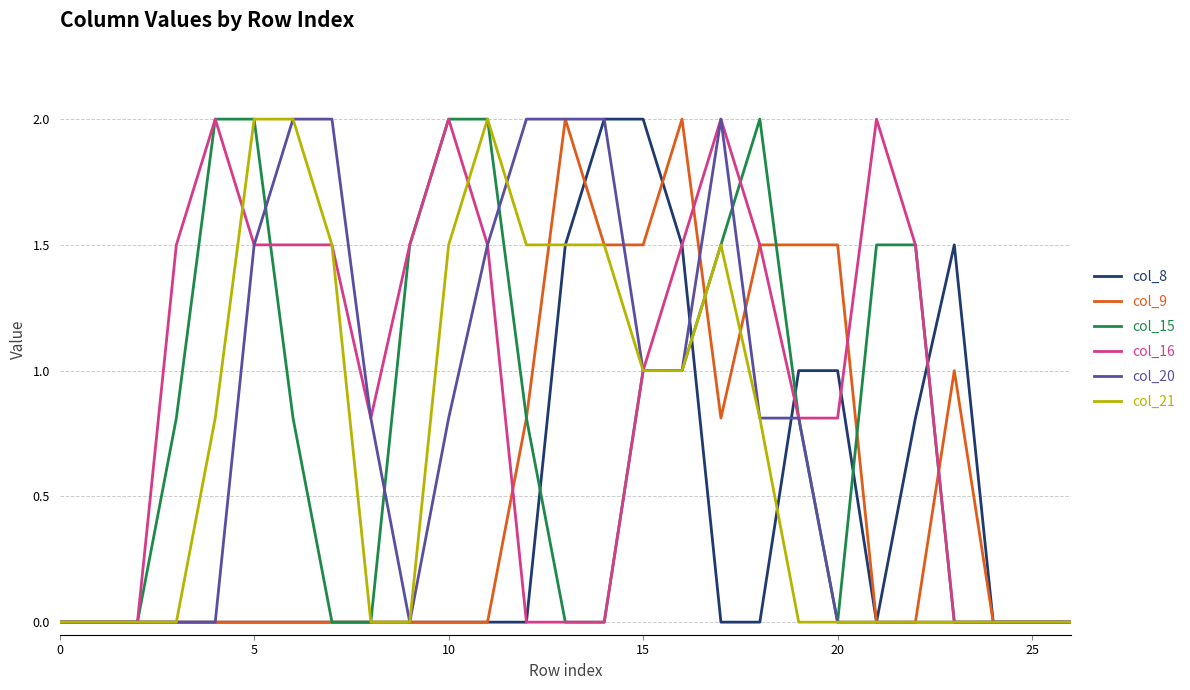

Which series has the largest total across all categories?

col_16